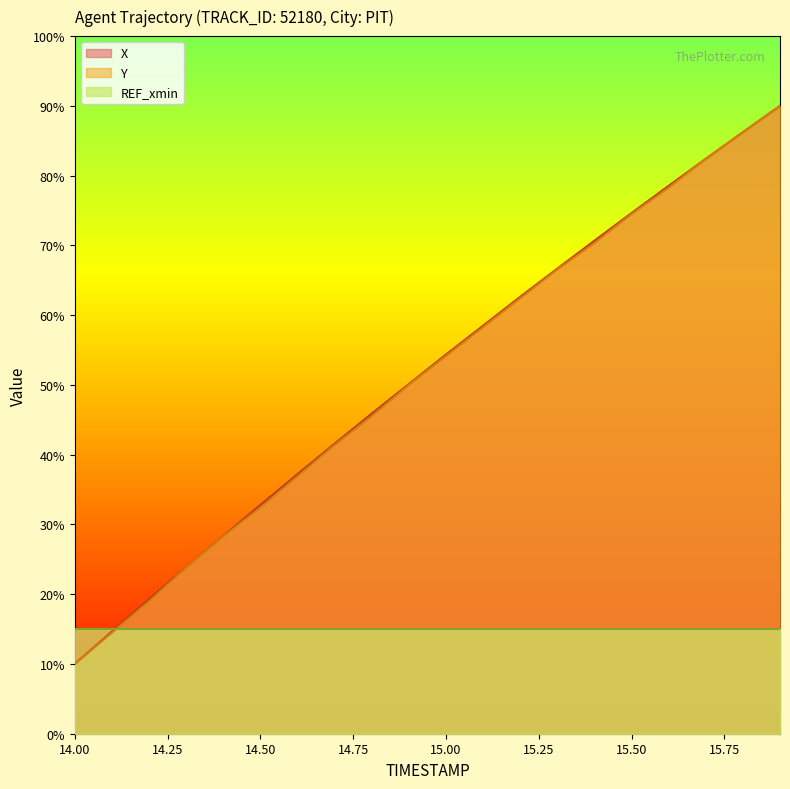

Read the X value at 14.00.

10.0